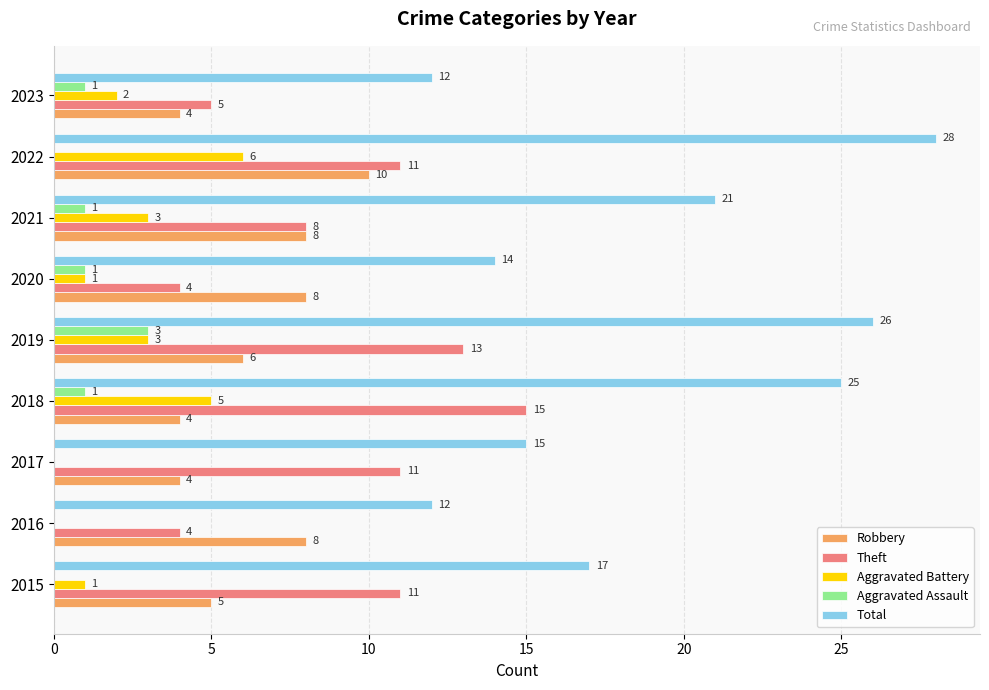

What is the maximum value for Robbery?

10